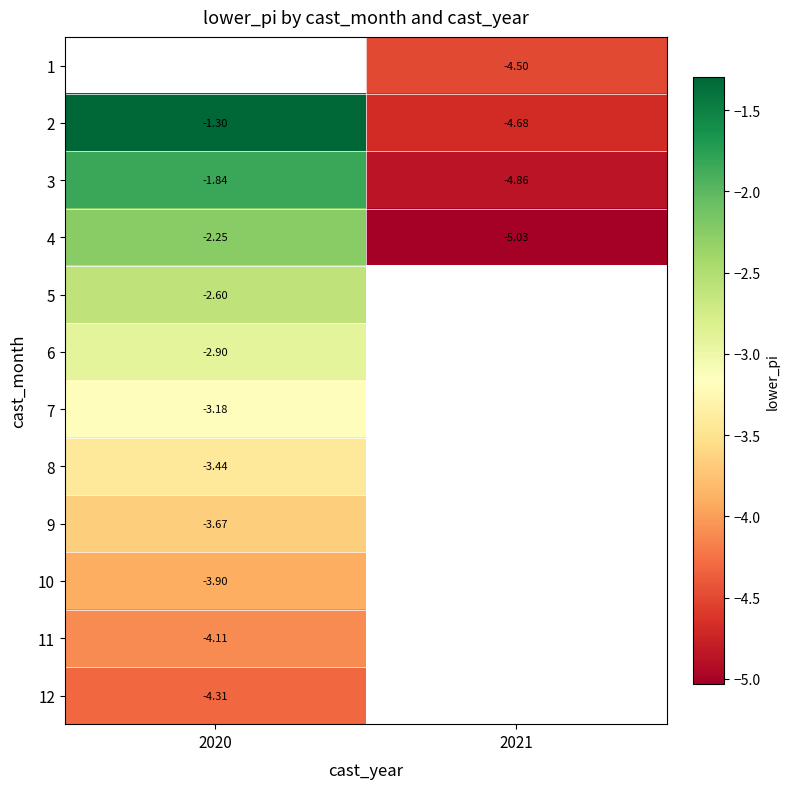

Between 2021 and 2020, which is larger?

2020